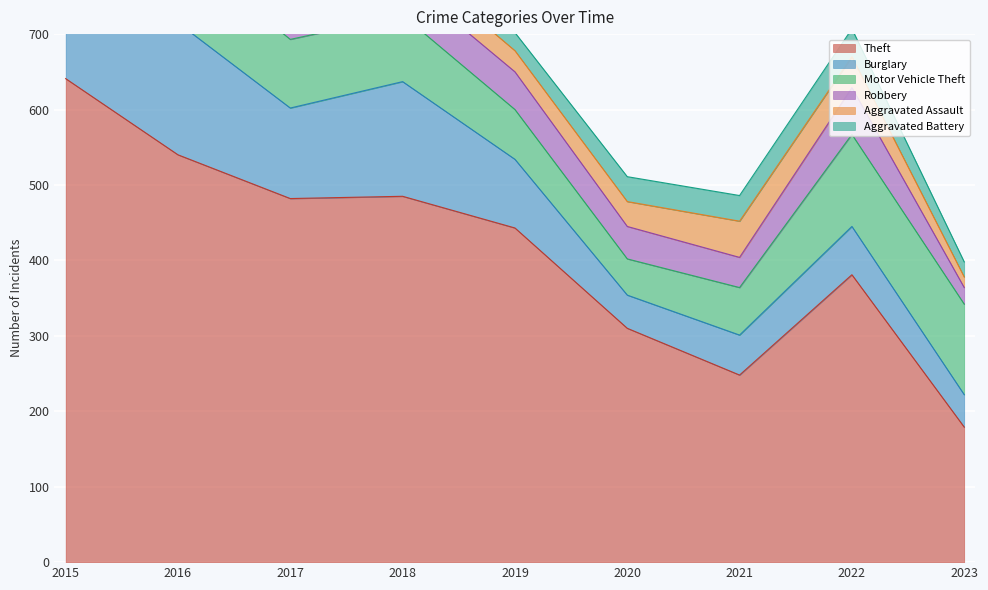

How many categories are shown in the chart?

9